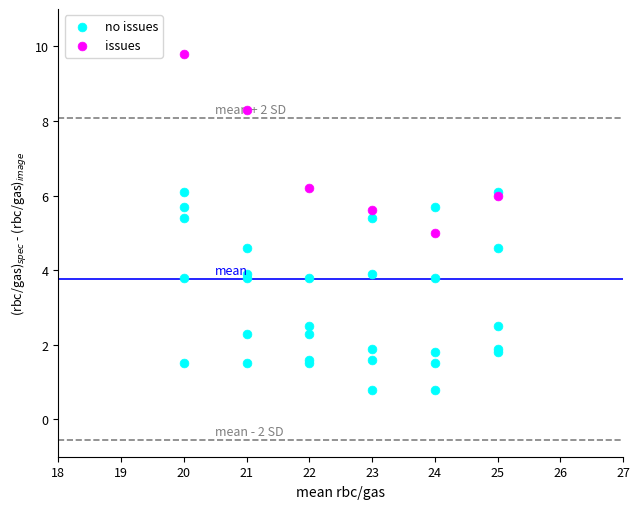

Which series has the widest spread of Y values?

no issues